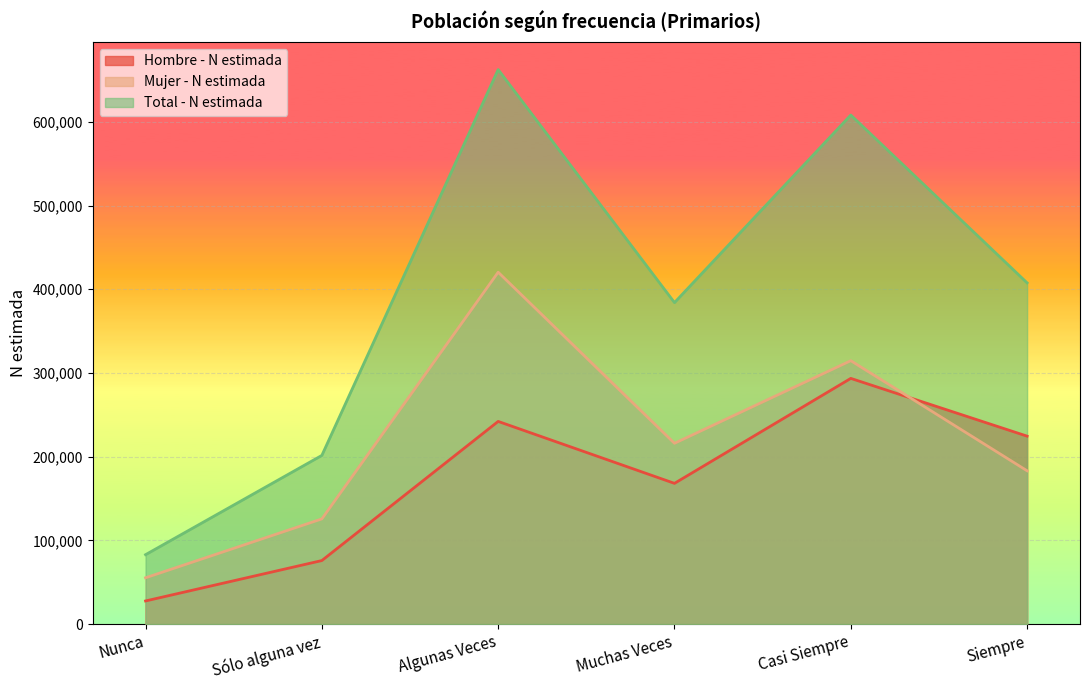

Reading right to left, list all the values displayed in this chart.

Hombre - N estimada: Siempre=224520	Casi Siempre=293523	Muchas Veces=168101	Algunas Veces=242111	Sólo alguna vez=75872	Nunca=27597
Mujer - N estimada: Siempre=183140	Casi Siempre=314669	Muchas Veces=215981	Algunas Veces=420388	Sólo alguna vez=125642	Nunca=55293
Total - N estimada: Siempre=407660	Casi Siempre=608192	Muchas Veces=384081	Algunas Veces=662498	Sólo alguna vez=201513	Nunca=82890